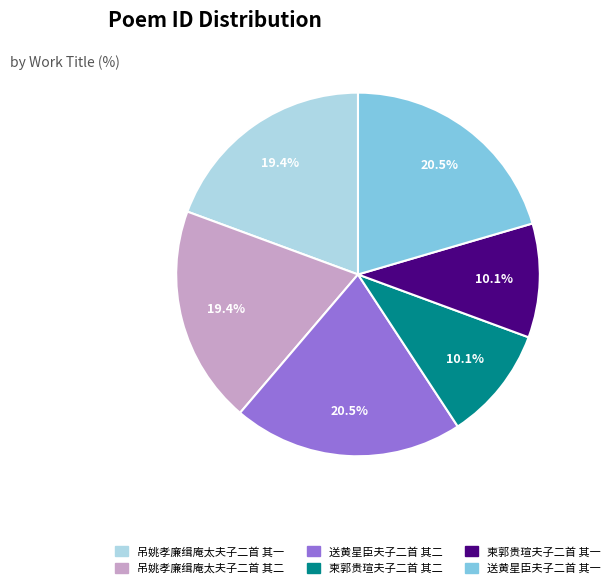

How many slices are in this pie chart?

6